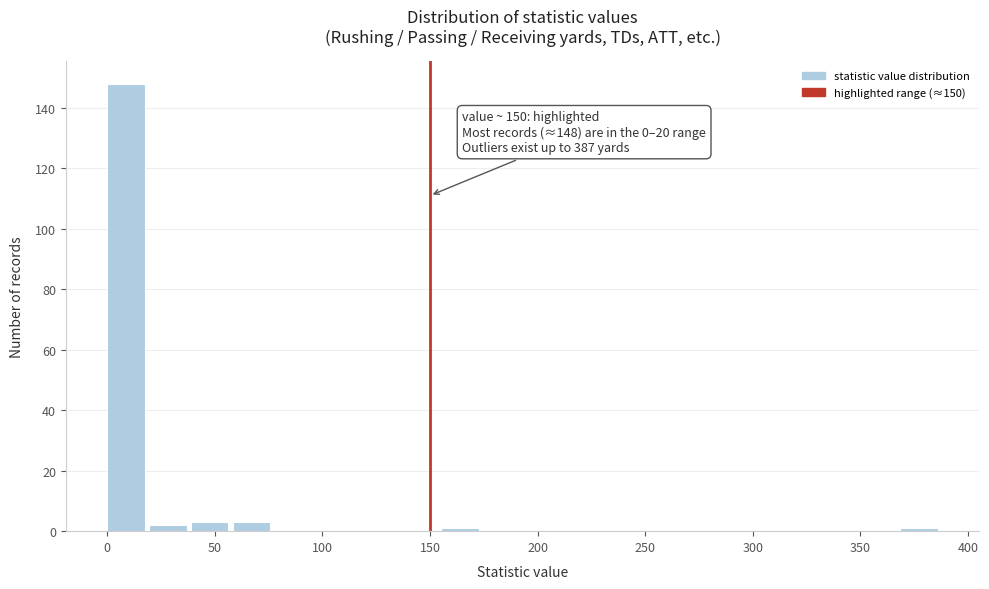

Read against the x-axis, roughly where is the centre of the tallest bar?

10